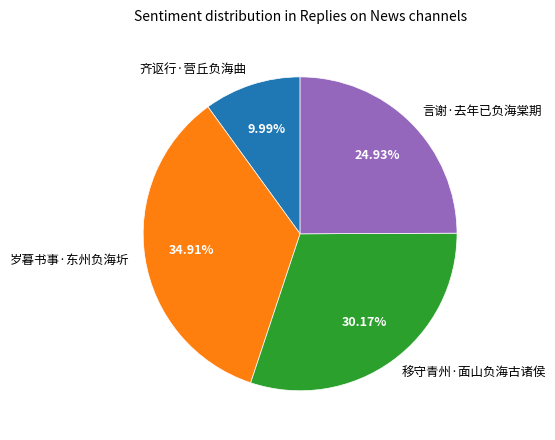

What is the ratio of the value at 齐讴行·营丘负海曲 to the value at 言谢·去年已负海棠期?

0.4